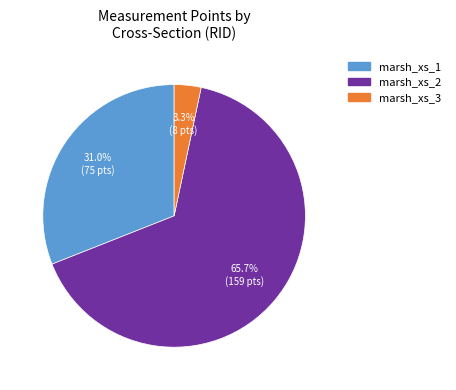

What is the total percentage of marsh_xs_2 and marsh_xs_1?

96.7%